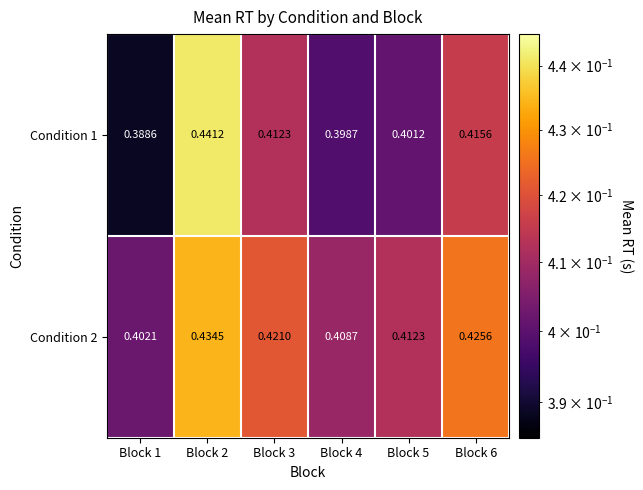

Is the value of Condition 1 at Block 5 greater than the value of Condition 2 at Block 4?

No